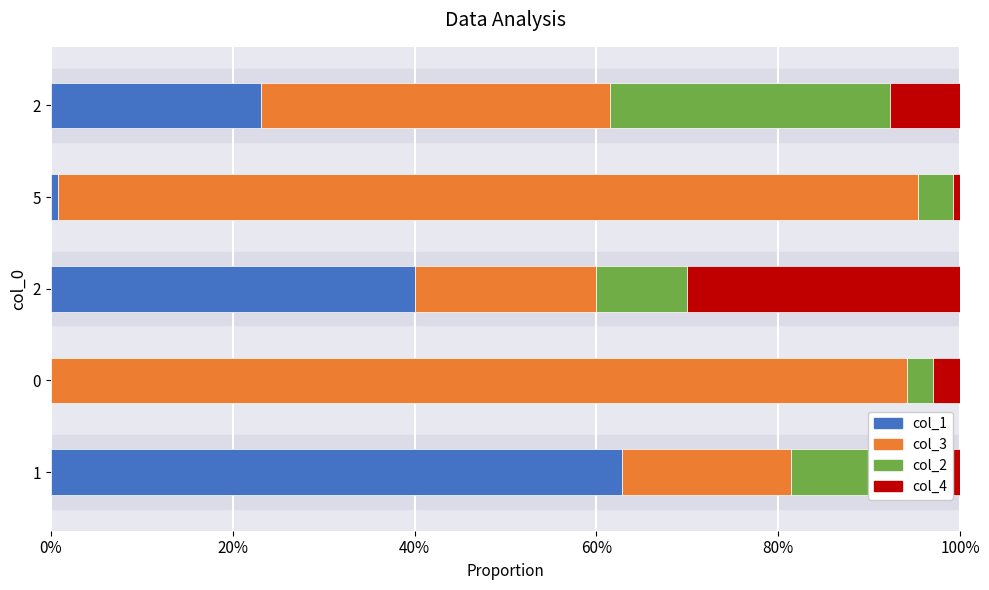

Reading right to left, what are all the values shown in this chart?

col_1: 0.2	0.0	0.4	0.0	0.6
col_3: 0.4	0.9	0.2	0.9	0.2
col_2: 0.3	0.0	0.1	0.0	0.2
col_4: 0.1	0.0	0.3	0.0	0.0